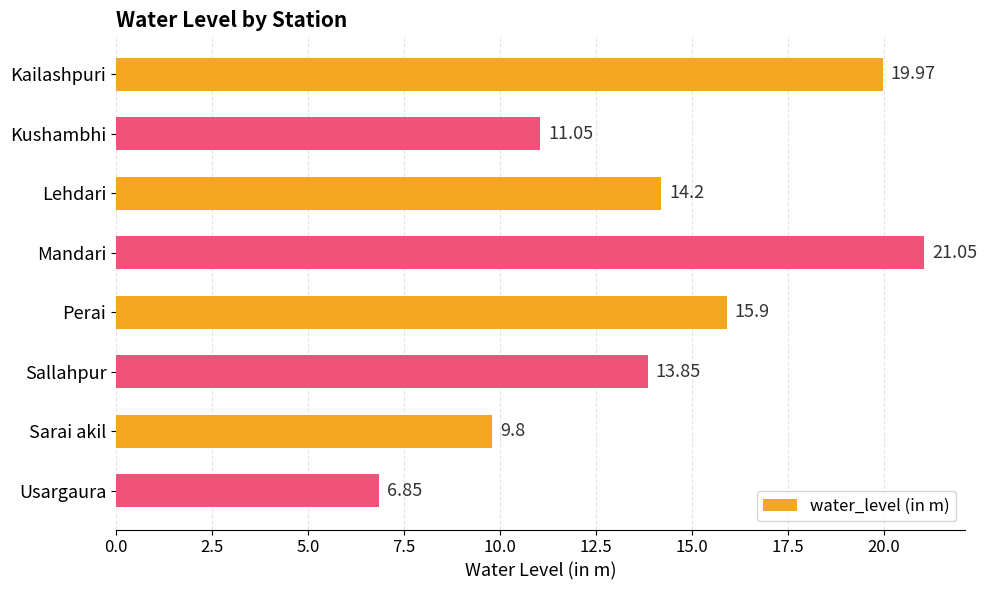

Approximately how many times larger is the value at Sarai akil compared to Sallahpur?

0.7